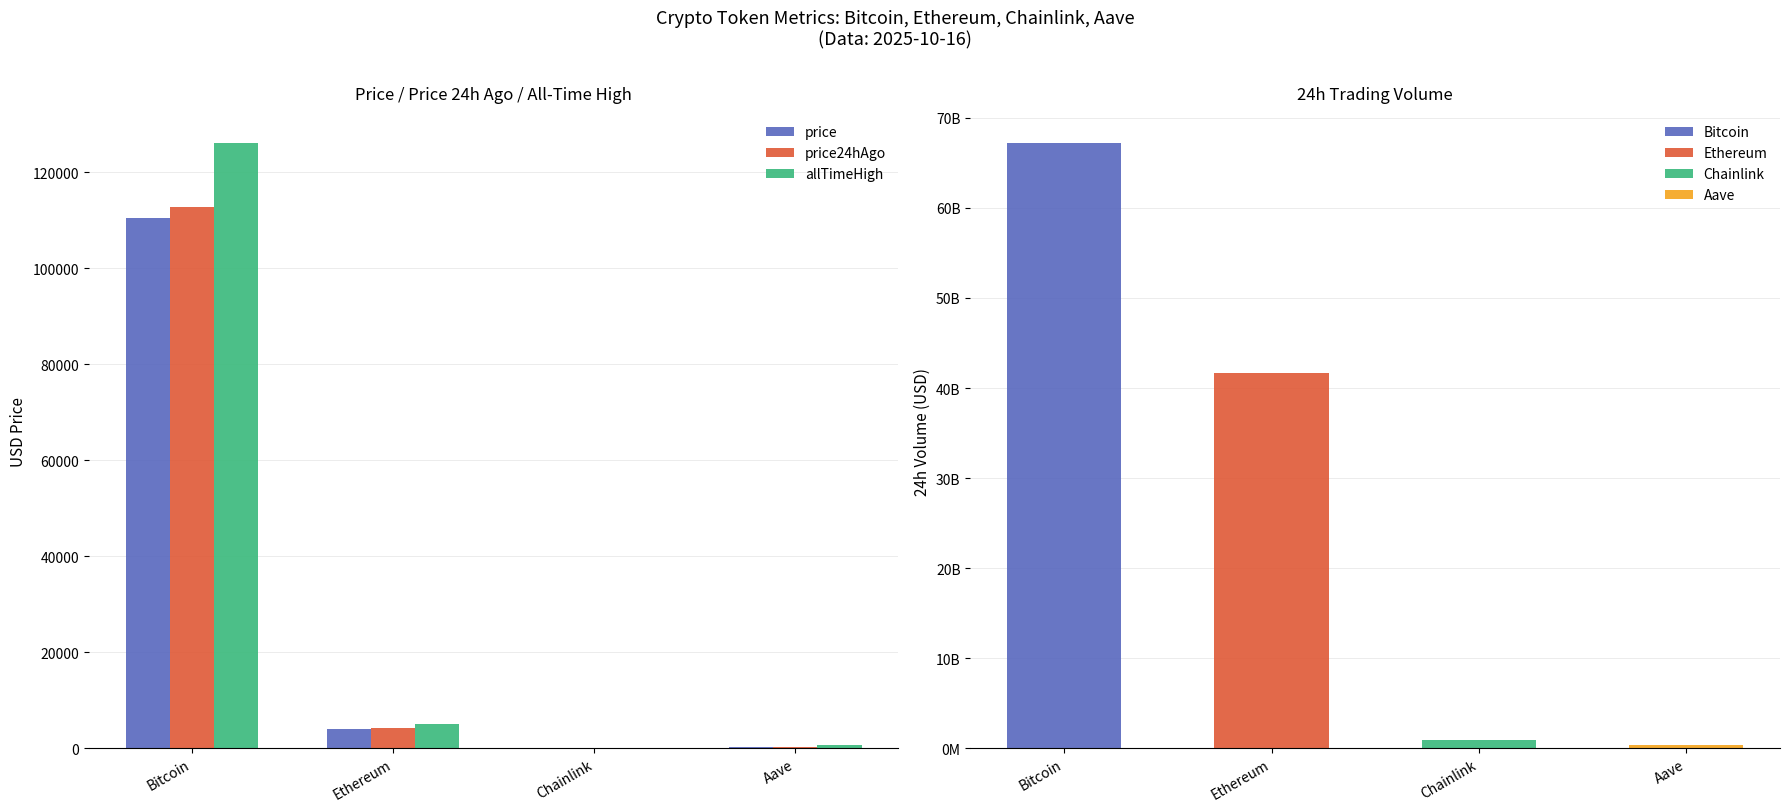

True or false: allTimeHigh has a value of 3411.6 at Ethereum.

False